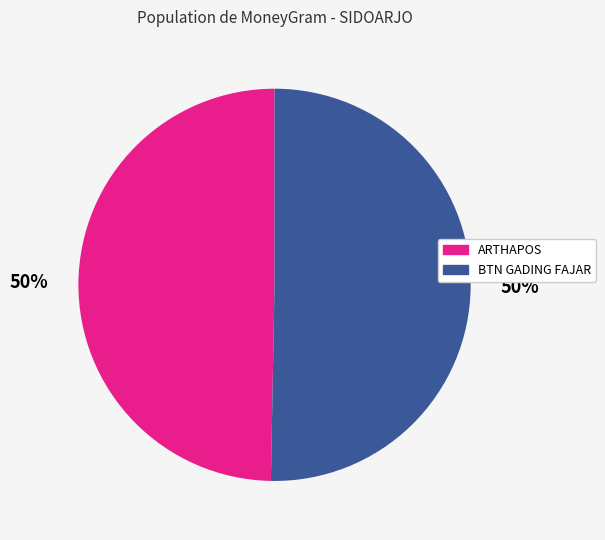

Count the number of slices in the pie.

2